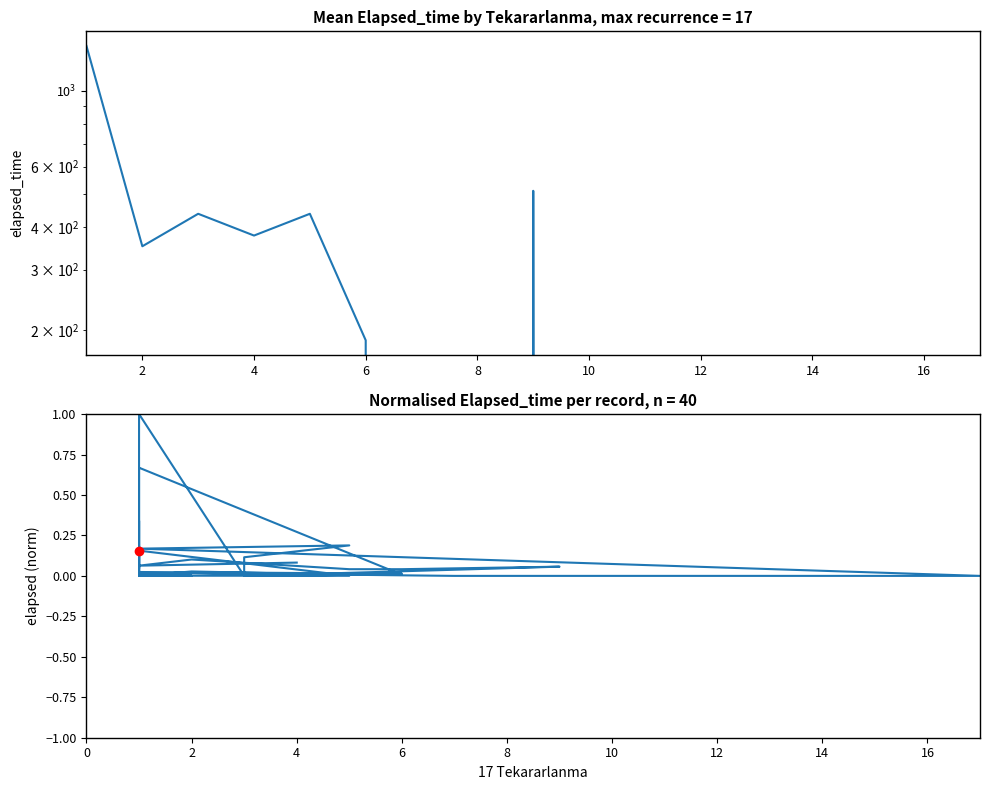

What is the sum of all values?

3.6